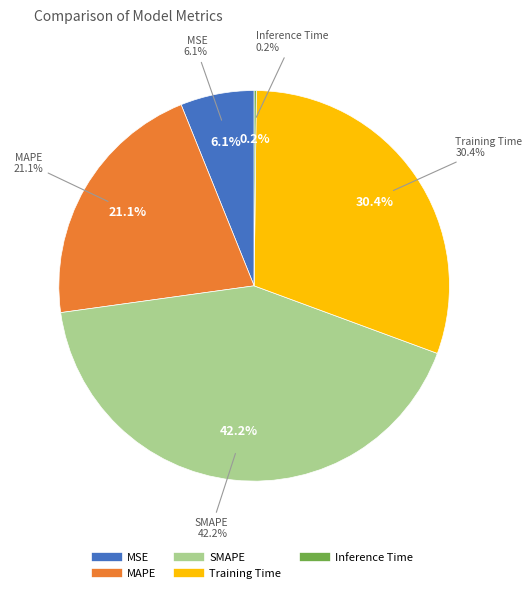

Combined, do Inference Time and MAPE account for over 50%?

No